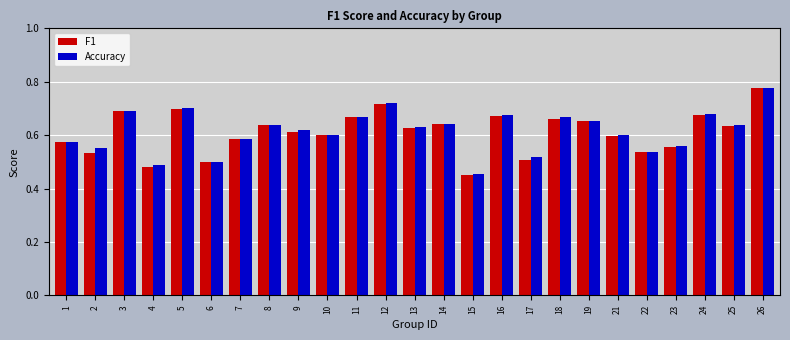

Which category has the lowest value in the F1 series?

15